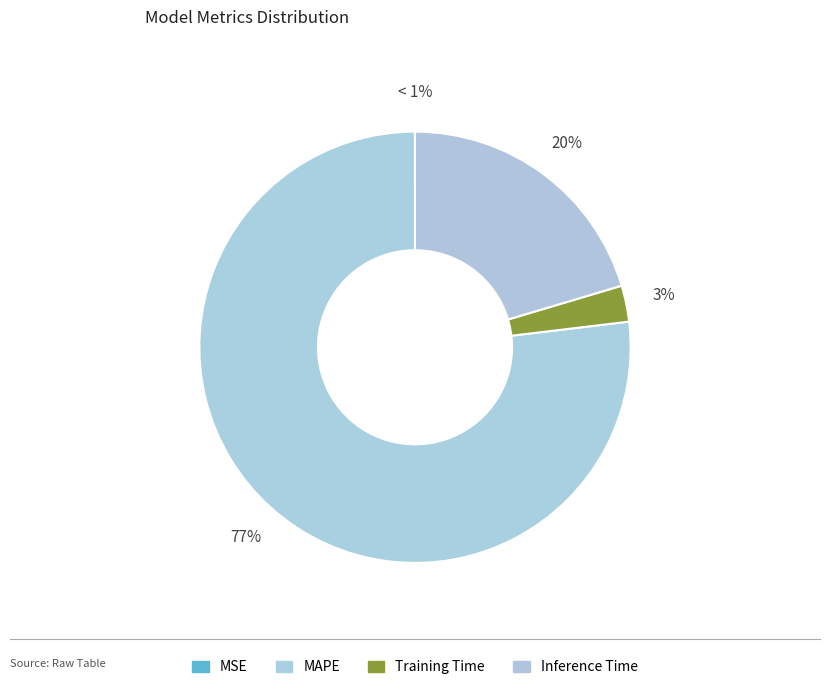

Is SMAPE the majority of the pie?

No